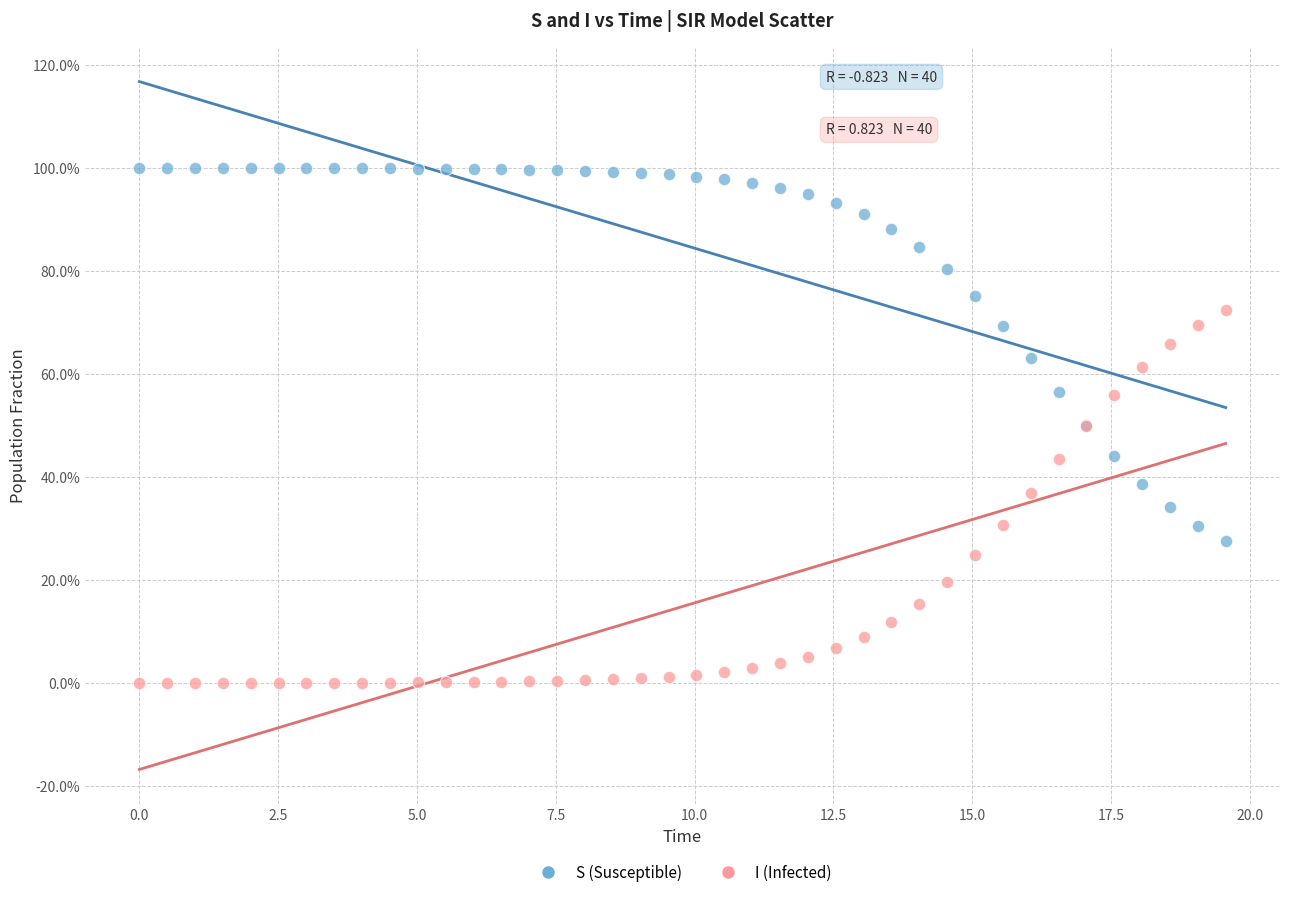

What are all the series names shown in the legend?

S (Susceptible), I (Infected)